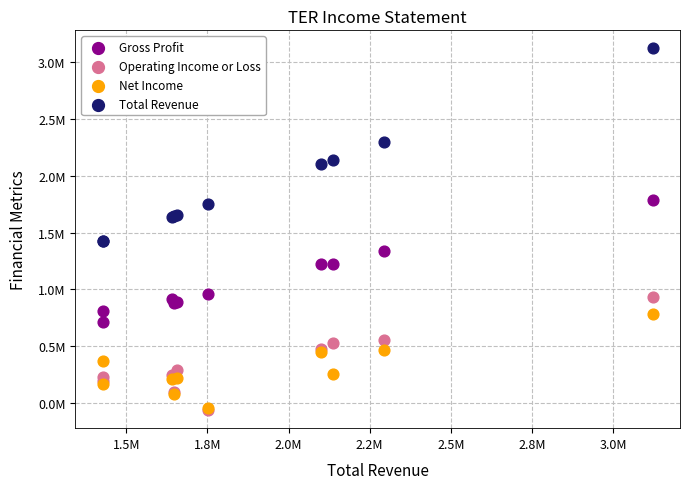

What are all the series names shown in the legend?

Gross Profit, Operating Income or Loss, Net Income, Total Revenue